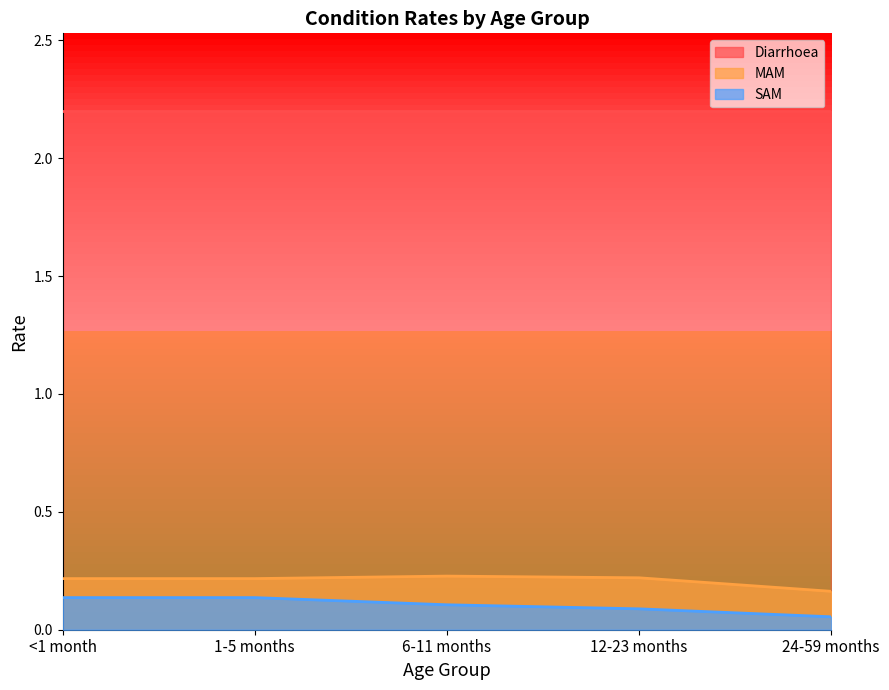

Is the value of SAM at 6-11 months greater than the value of MAM at 24-59 months?

No